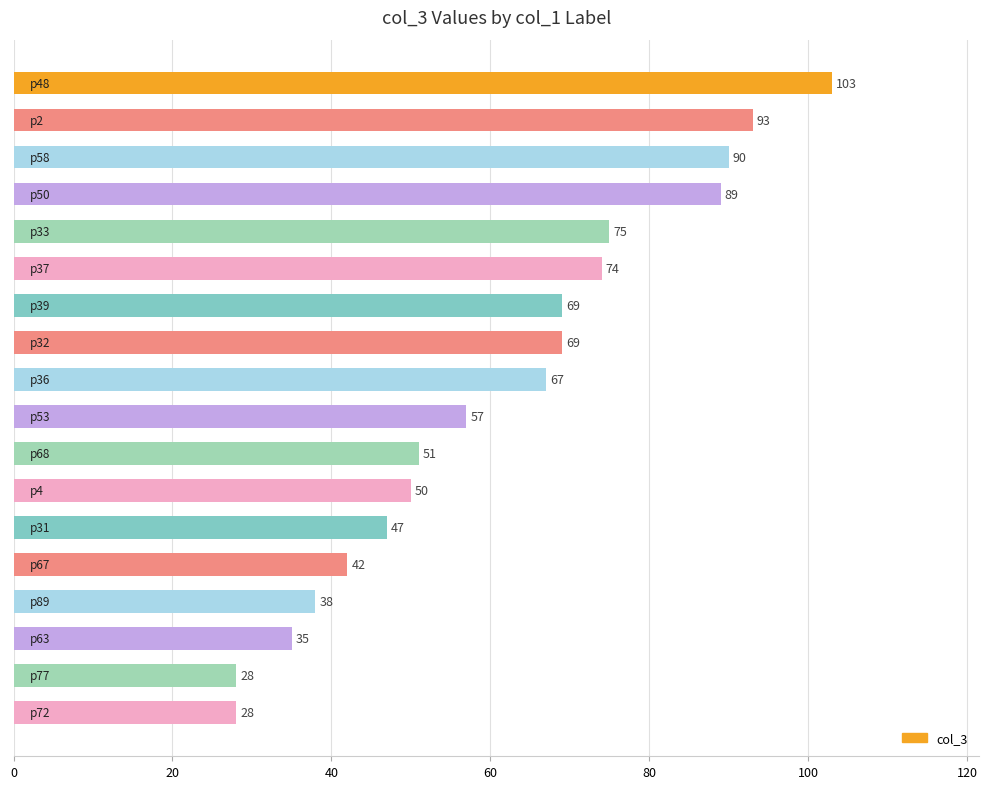

What is the average value?

61